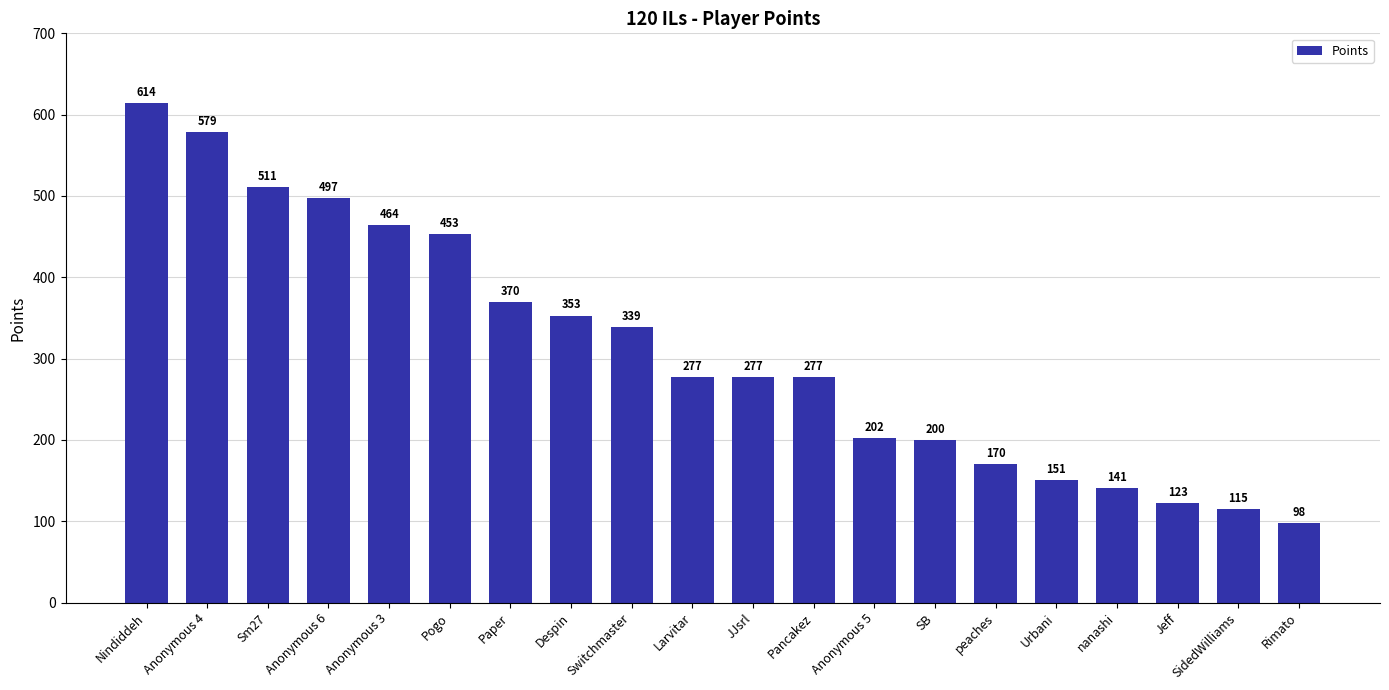

The value at Anonymous 3 is 464. True or false?

True